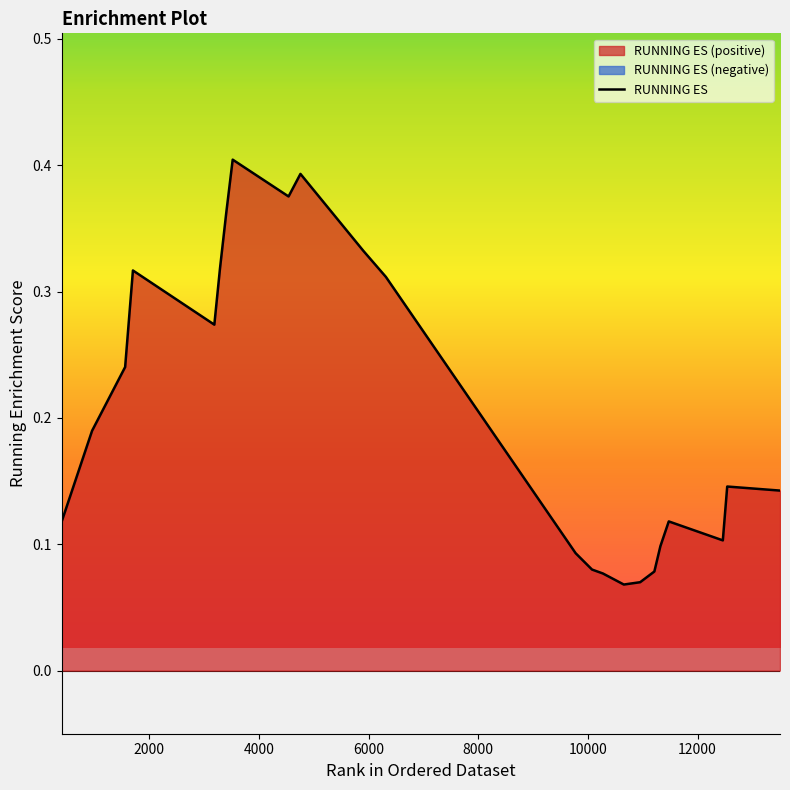

Count the values in the range 0 to 1.

23